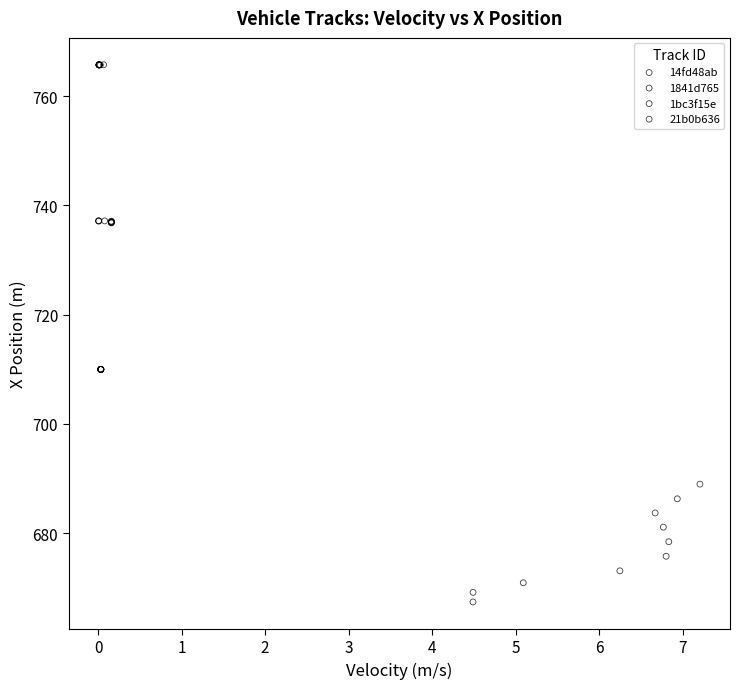

Which series reaches the minimum Y coordinate?

21b0b636